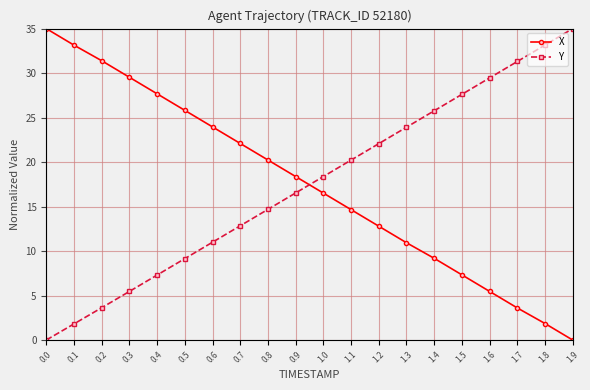

Is it true that Y equals 3.6 at 0.2?

True